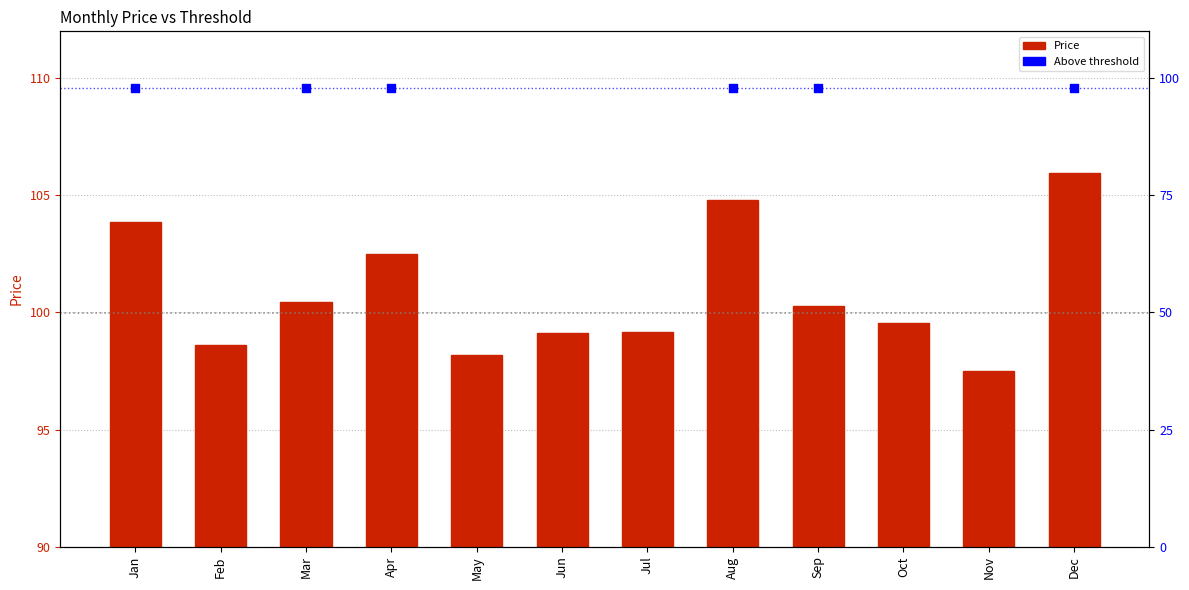

Is the value of Above threshold at Apr greater than the value of Price at Jun?

No